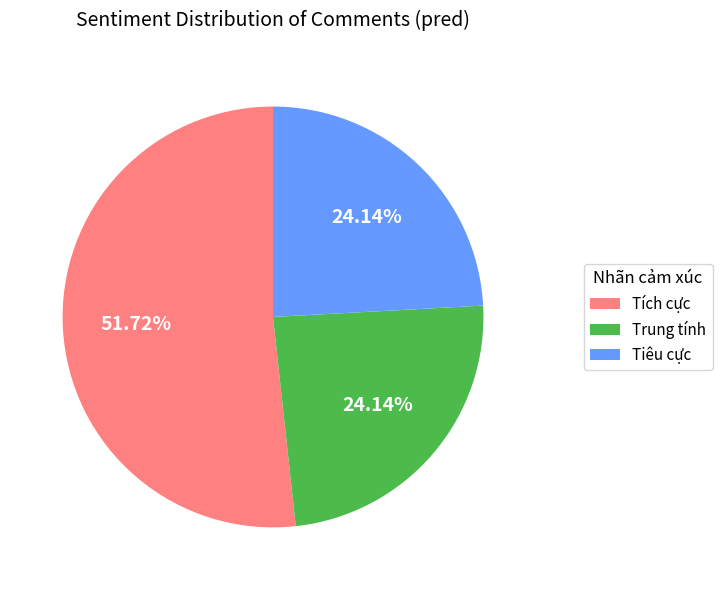

Does Tích cực represent more than half of the total?

Yes